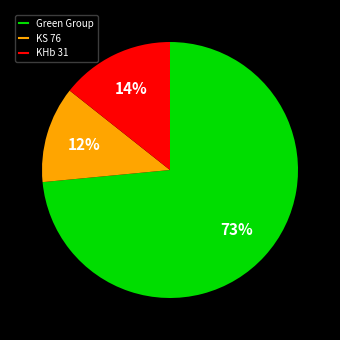

Does any single category account for the majority?

Yes